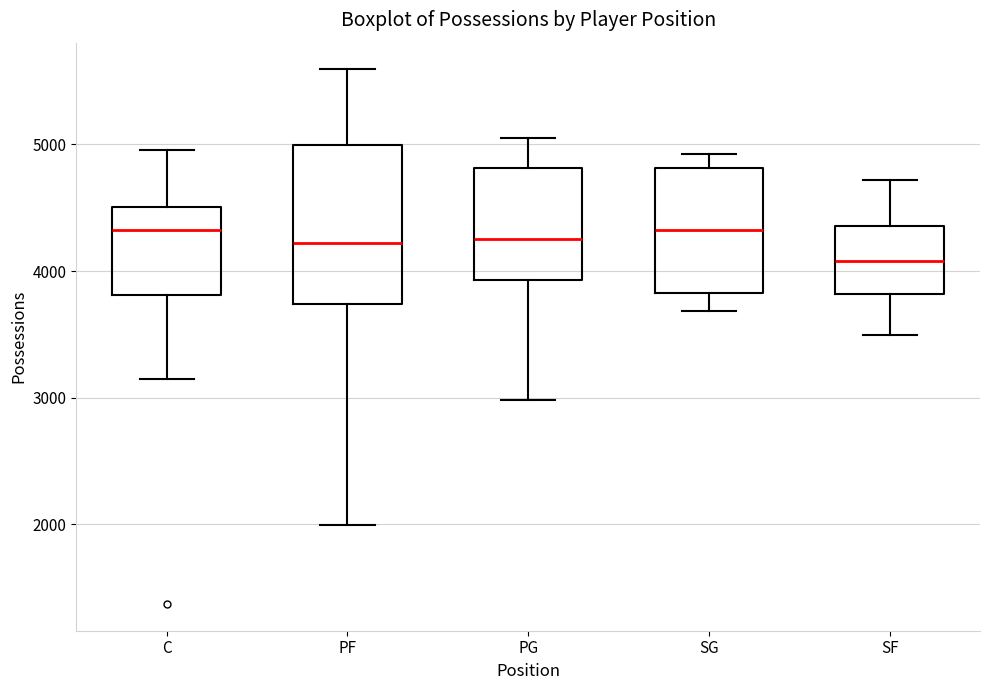

Reading left to right, transcribe this box plot: for each box, give where its median line is, the range the box spans, and where its two whiskers end, as read against the y-axis. The values are not printed on the chart, so give them approximately, as read against the axis.

C: median 4300, box 3800 to 4500, whiskers 3100 to 5000
PF: median 4200, box 3700 to 5000, whiskers 2000 to 5600
PG: median 4300, box 3900 to 4800, whiskers 3000 to 5100
SG: median 4300, box 3800 to 4800, whiskers 3700 to 4900
SF: median 4100, box 3800 to 4400, whiskers 3500 to 4700